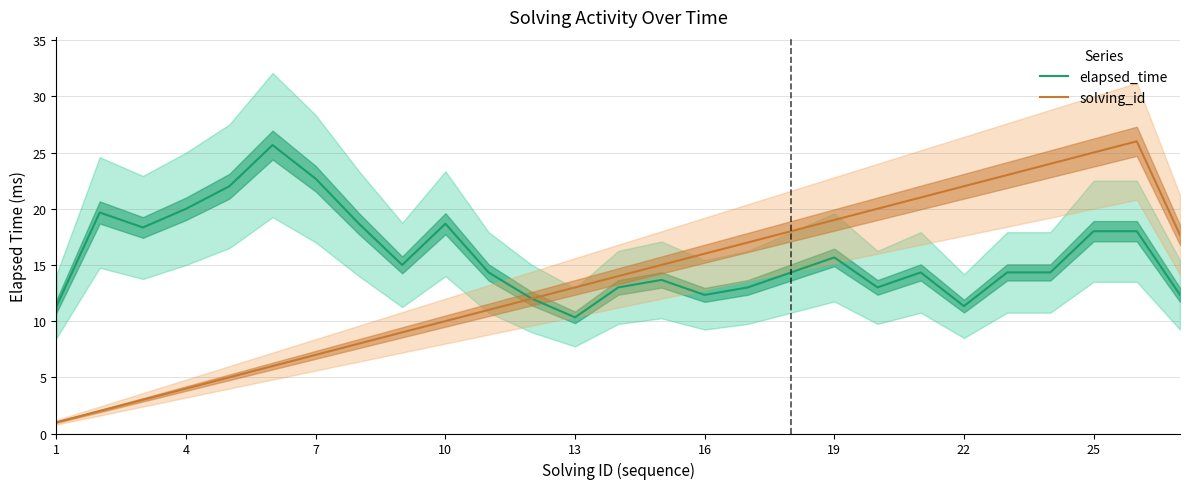

True or false: elapsed_time and solving_id intersect in this chart.

False